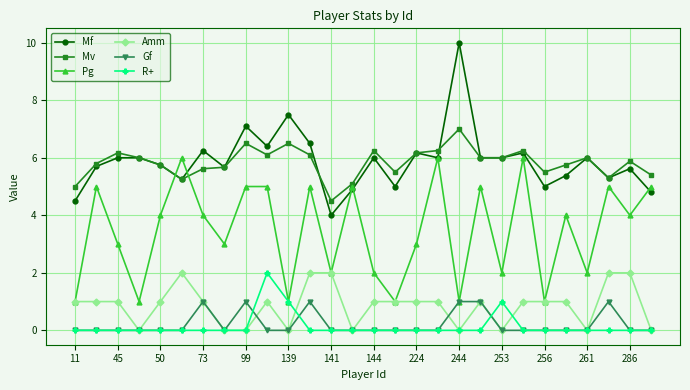

Which series has the widest spread of values?

Mf